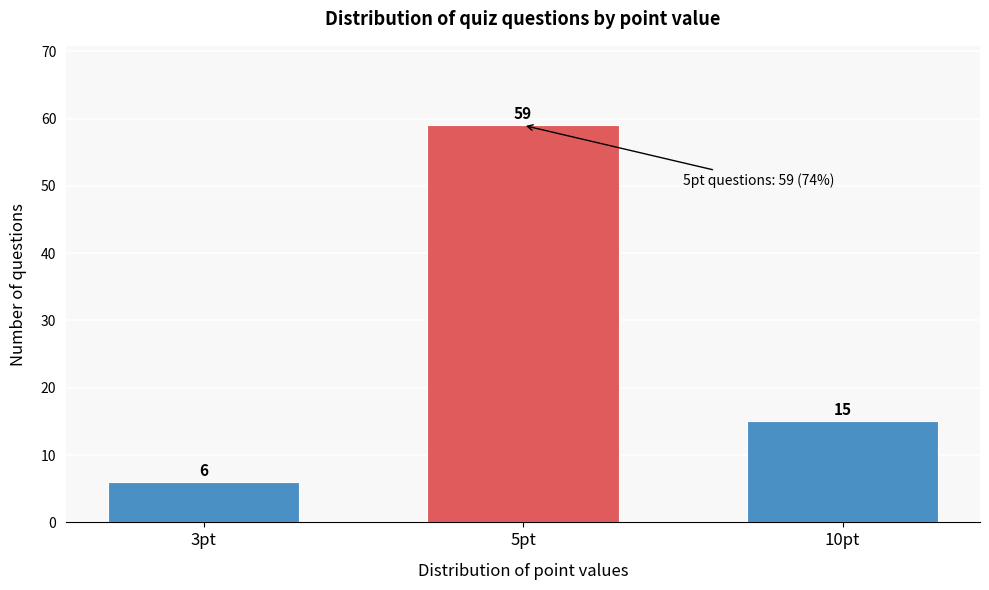

Reading left to right, transcribe all the data shown in this chart.

3pt=6	5pt=59	10pt=15